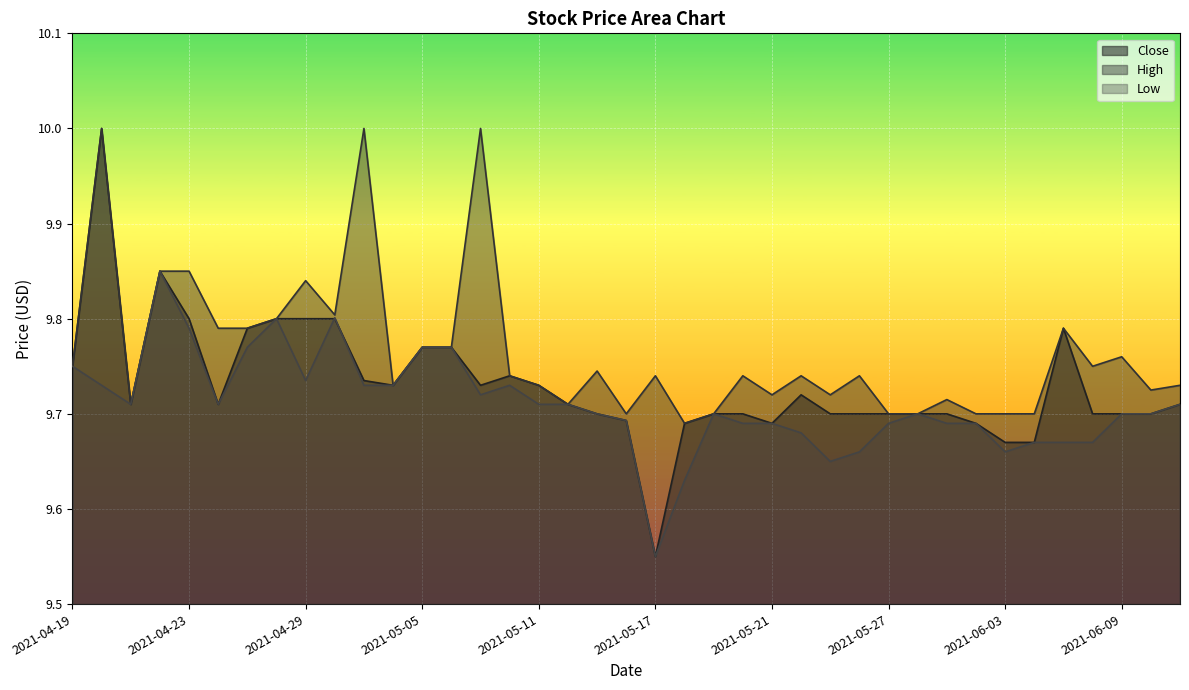

What is the minimum value for Low?

9.6